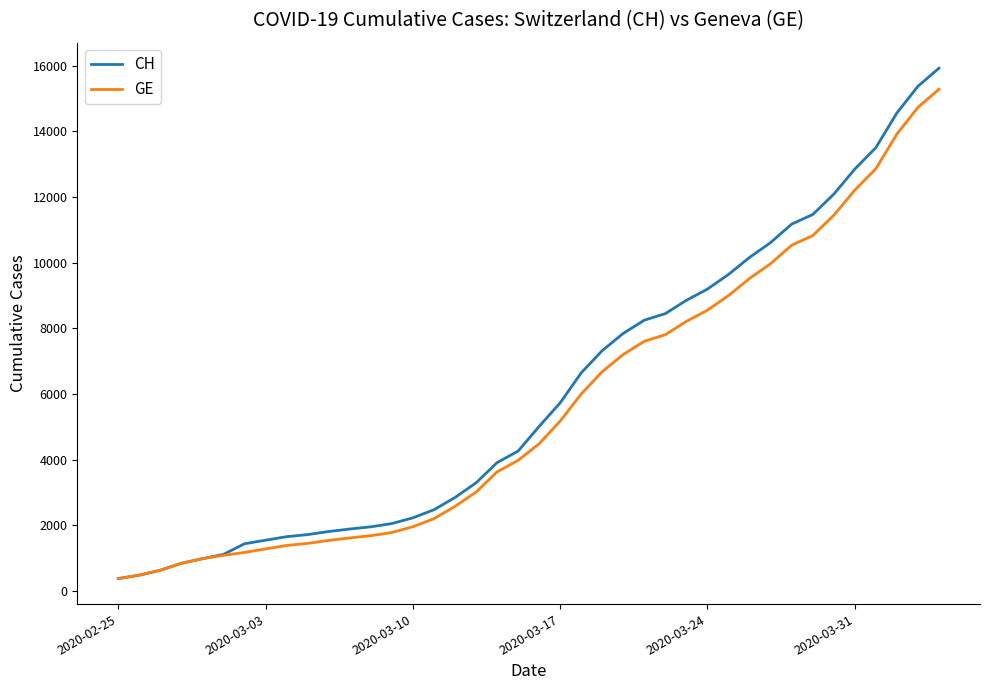

What is the smallest value displayed?

375